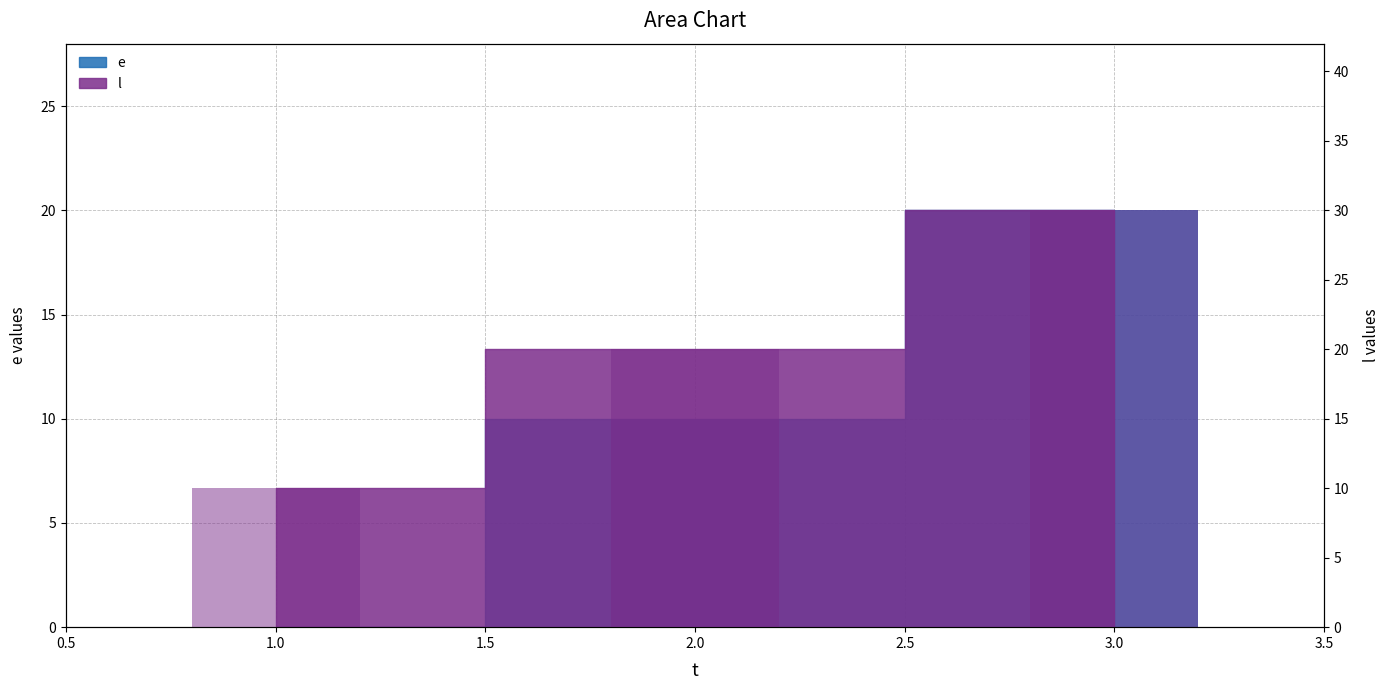

Reading right to left, what are all the values shown in this chart?

e: 20	10	0
l: 30	20	10